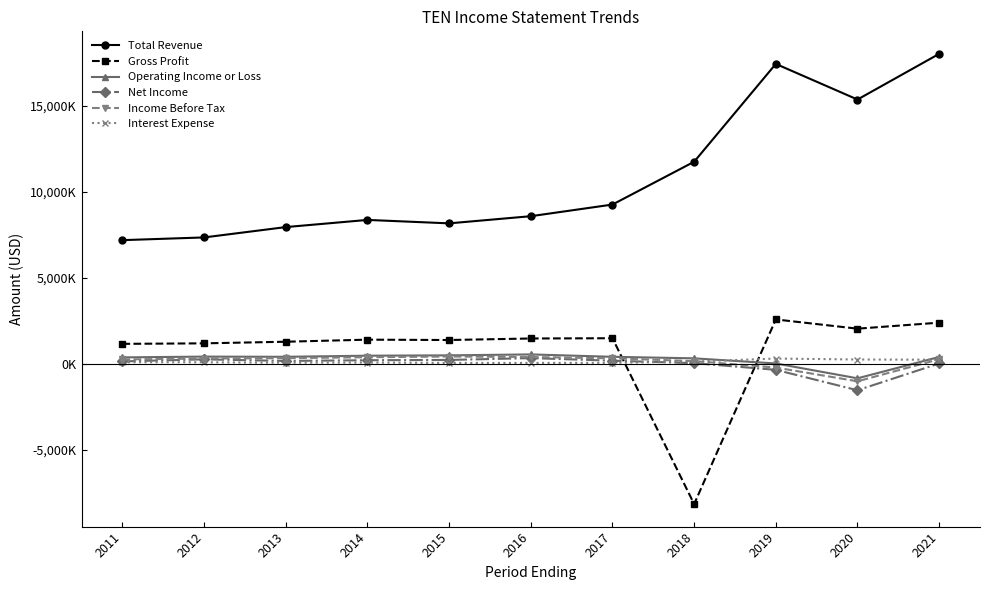

Is this an area chart (filled region under the line)?

No